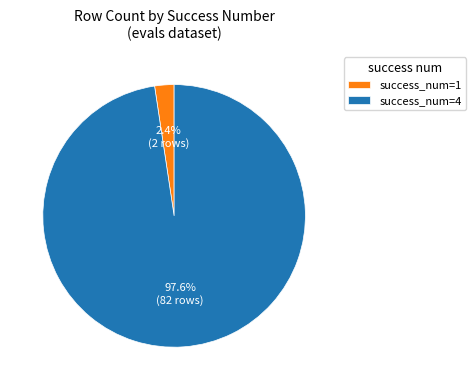

Which has a higher value, success_num=1 or success_num=4?

success_num=4